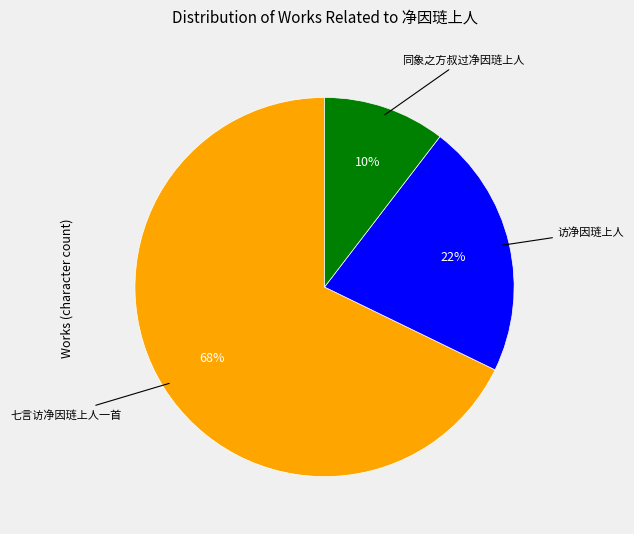

Rank the categories by value from highest to lowest.

七言访净因琏上人一首, 访净因琏上人, 同象之方叔过净因琏上人